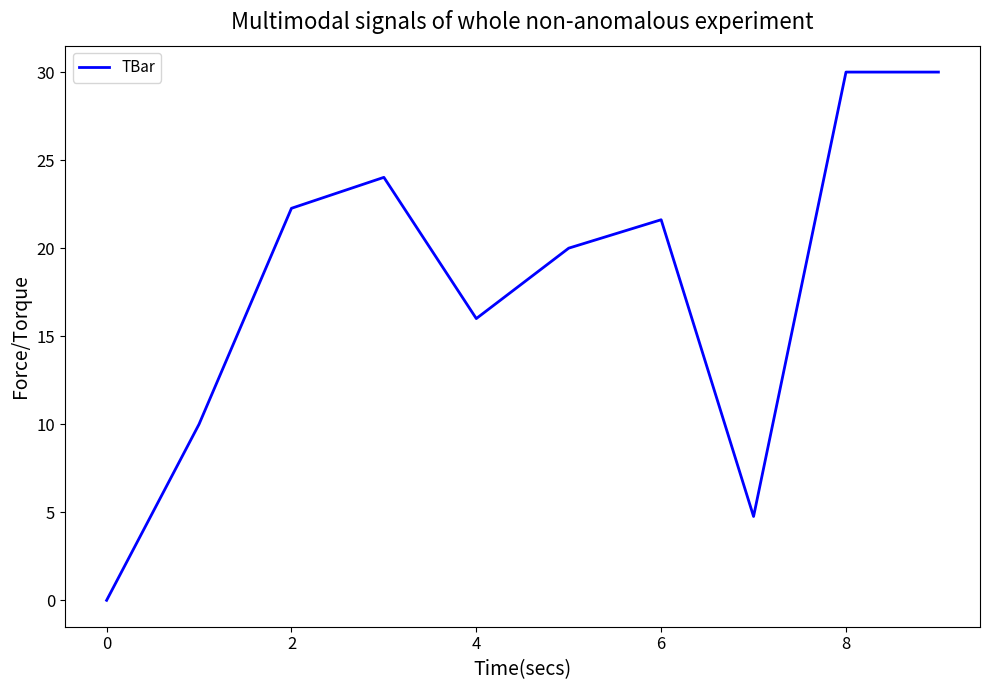

How many interior local valleys (lower than both neighbors) does the data have?

2